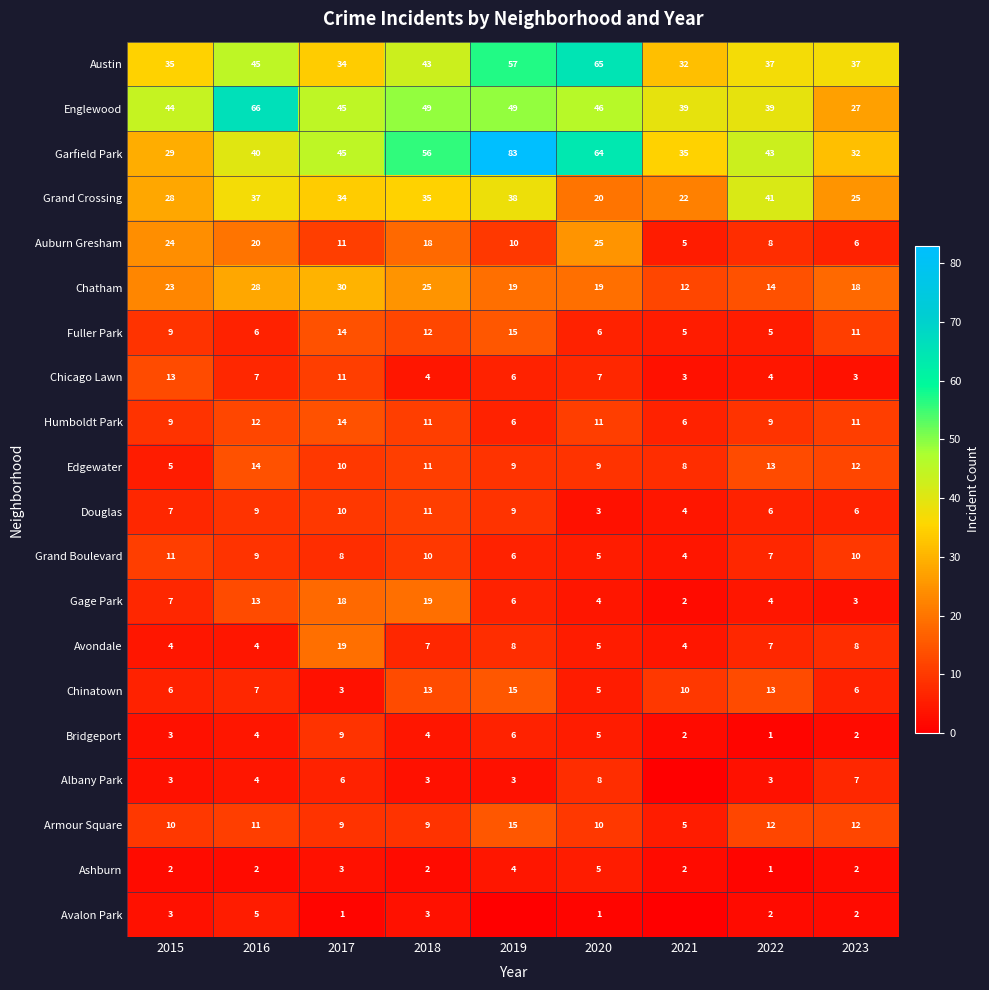

What is the difference between the second highest and minimum values in the Chicago Lawn series?

8